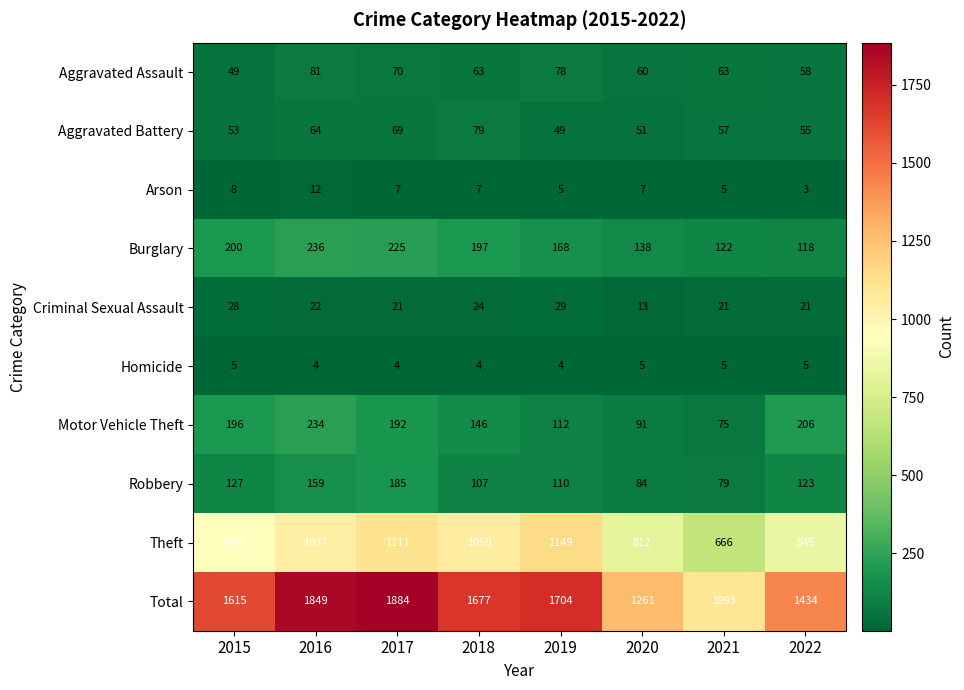

At which category is the sum across all series the highest?

2017